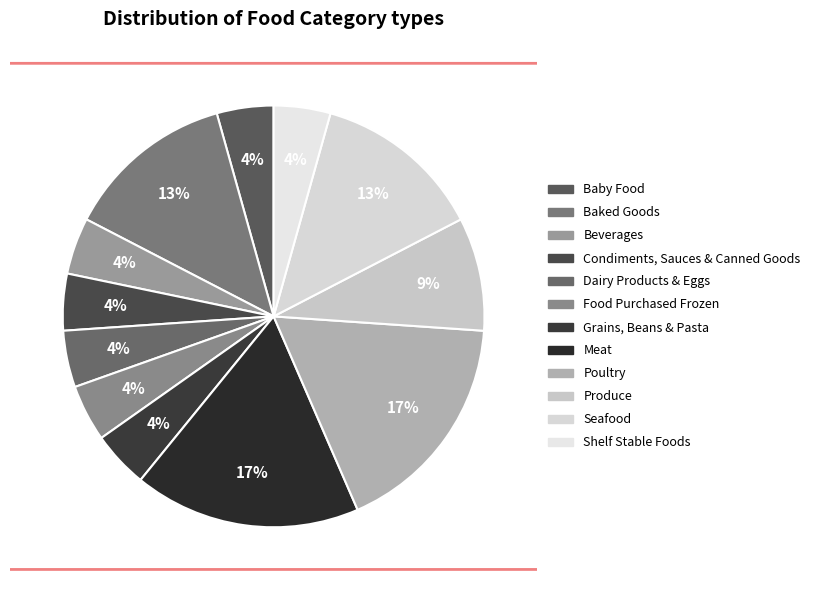

Is it true that Condiments, Sauces & Canned Goods is 16% of the pie?

False